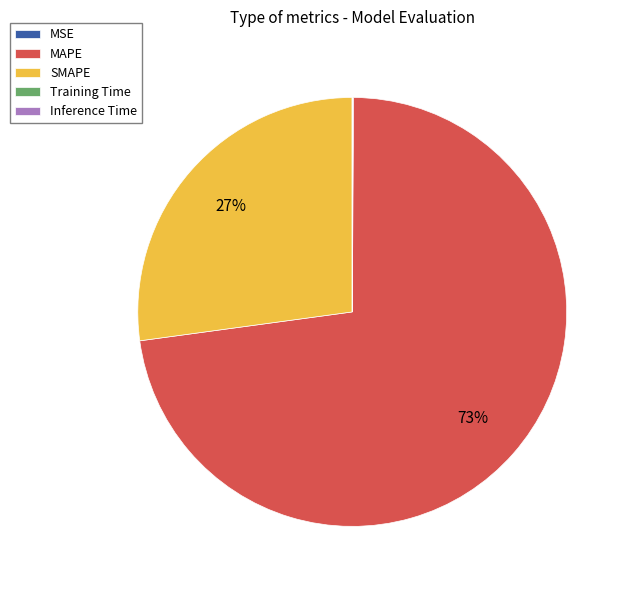

Is it true that MAPE is 73% of the pie?

True